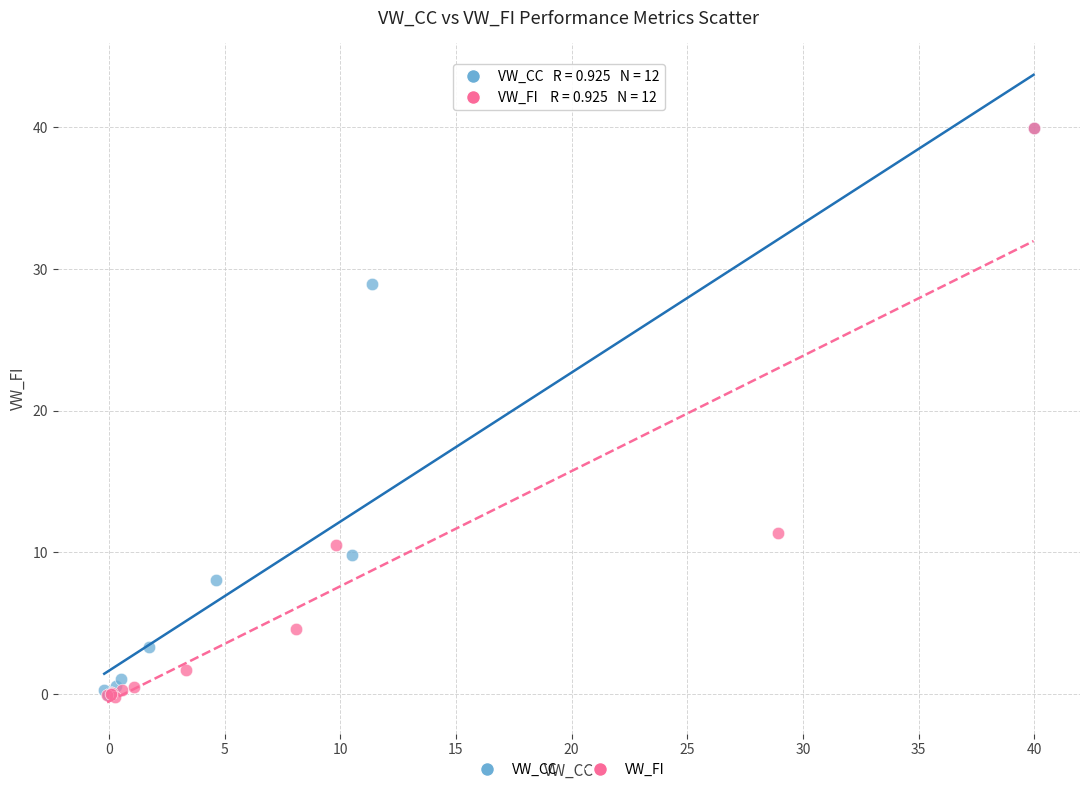

What are all the series names shown in the legend?

VW_CC, VW_FI